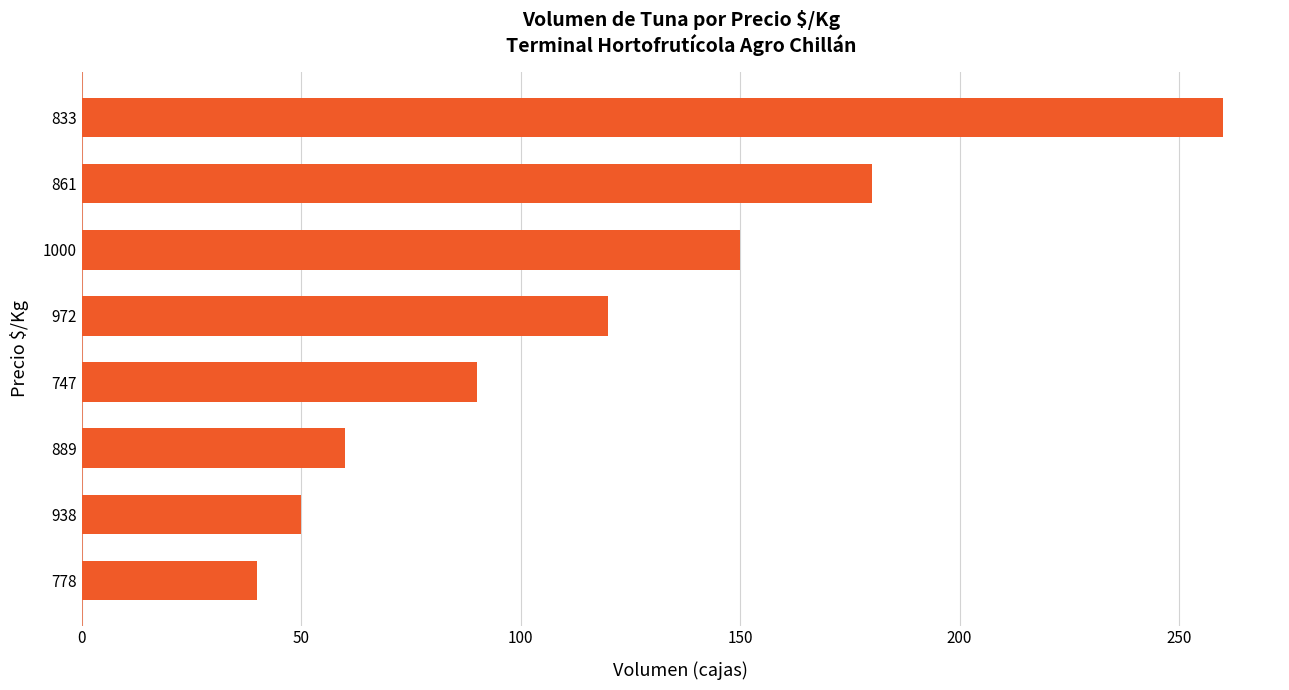

At which category does the chart reach its peak across all series?

833